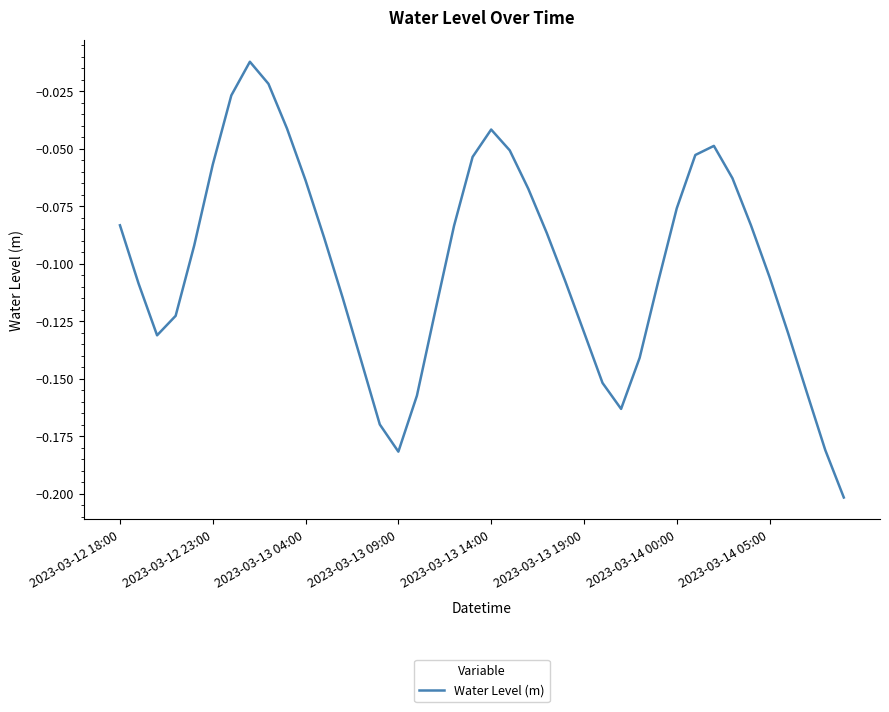

True or false: the data has more than 0 interior local peaks.

True